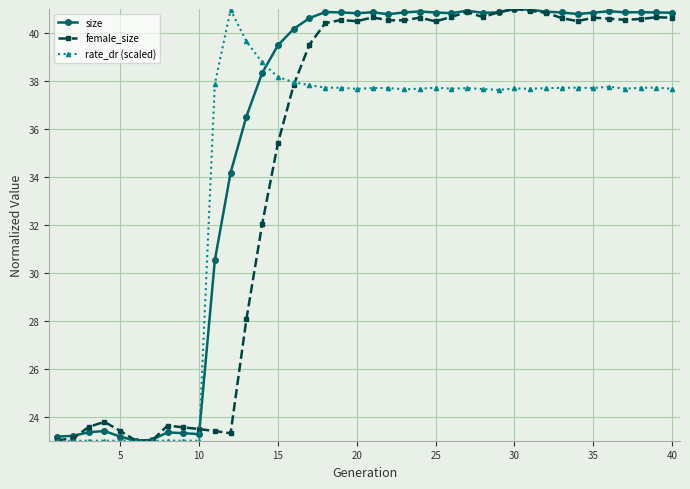

True or false: female_size has more than 2 points higher than both neighbors.

True